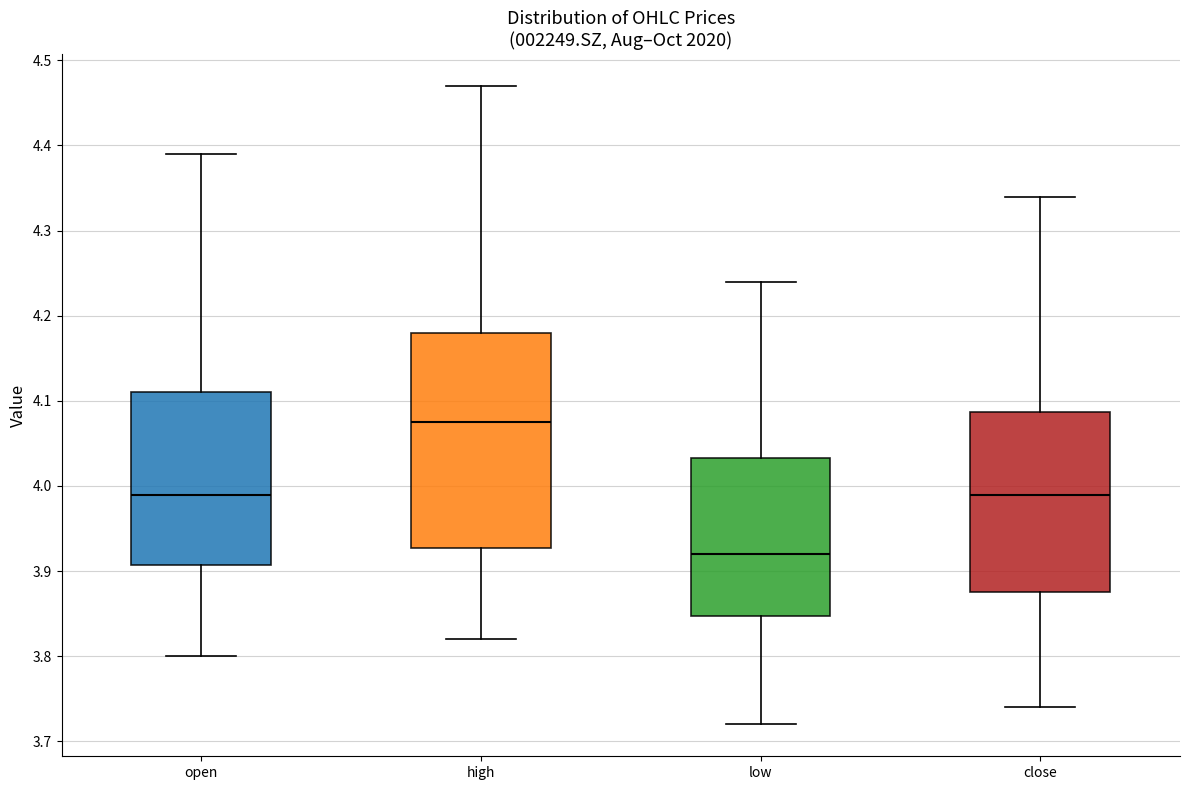

Reading left to right, transcribe this box plot: for each box, give where its median line is, the range the box spans, and where its two whiskers end, as read against the y-axis. The values are not printed on the chart, so give them approximately, as read against the axis.

open: median 3.99, box 3.91 to 4.11, whiskers 3.80 to 4.39
high: median 4.08, box 3.93 to 4.18, whiskers 3.82 to 4.47
low: median 3.92, box 3.85 to 4.03, whiskers 3.72 to 4.24
close: median 3.99, box 3.88 to 4.09, whiskers 3.74 to 4.34